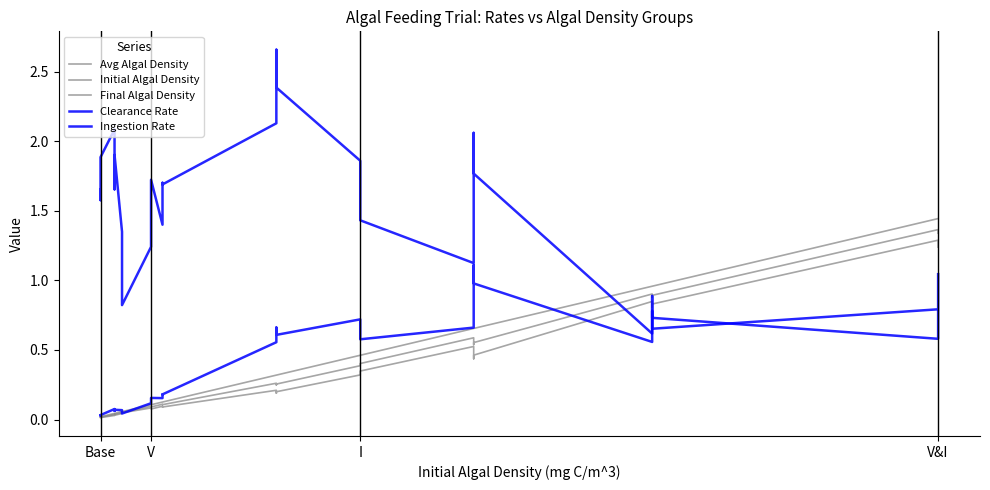

Is this an area chart (filled region under the line)?

No